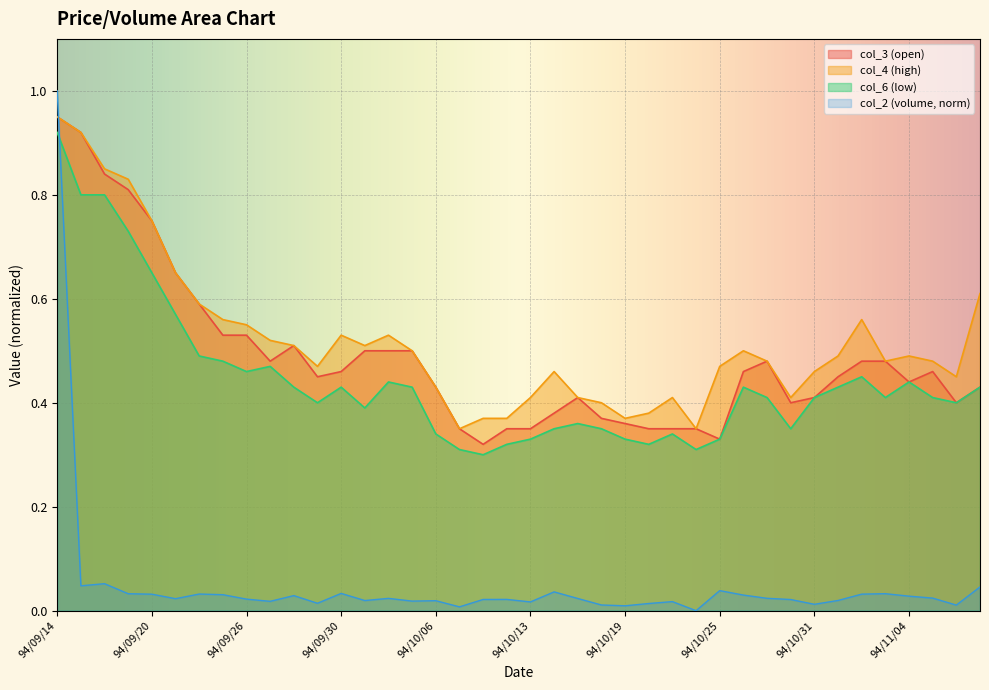

How many distinct data groups are displayed?

4